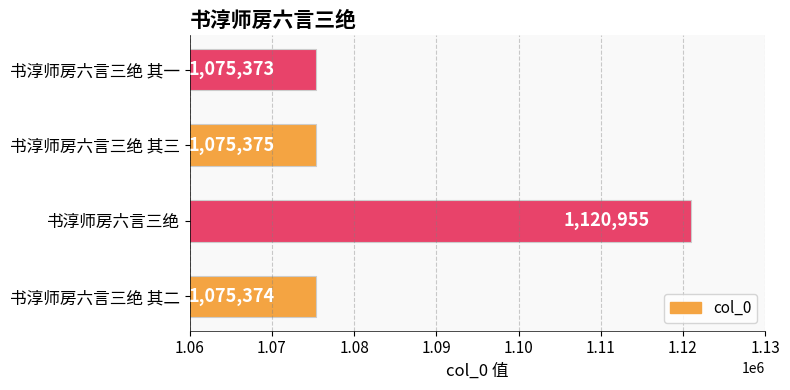

What is the greatest value displayed?

1120955